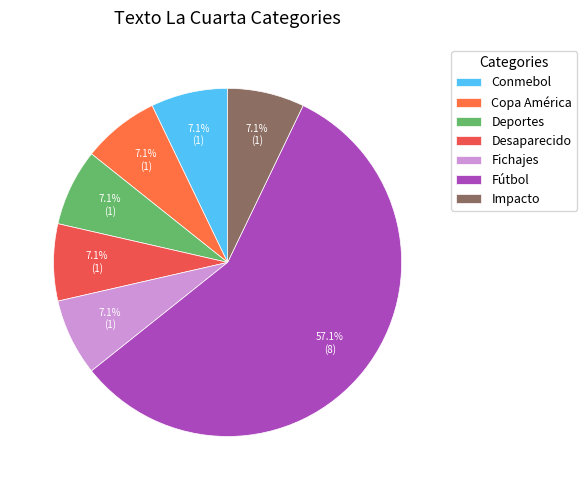

What is the largest slice in the pie chart?

Fútbol